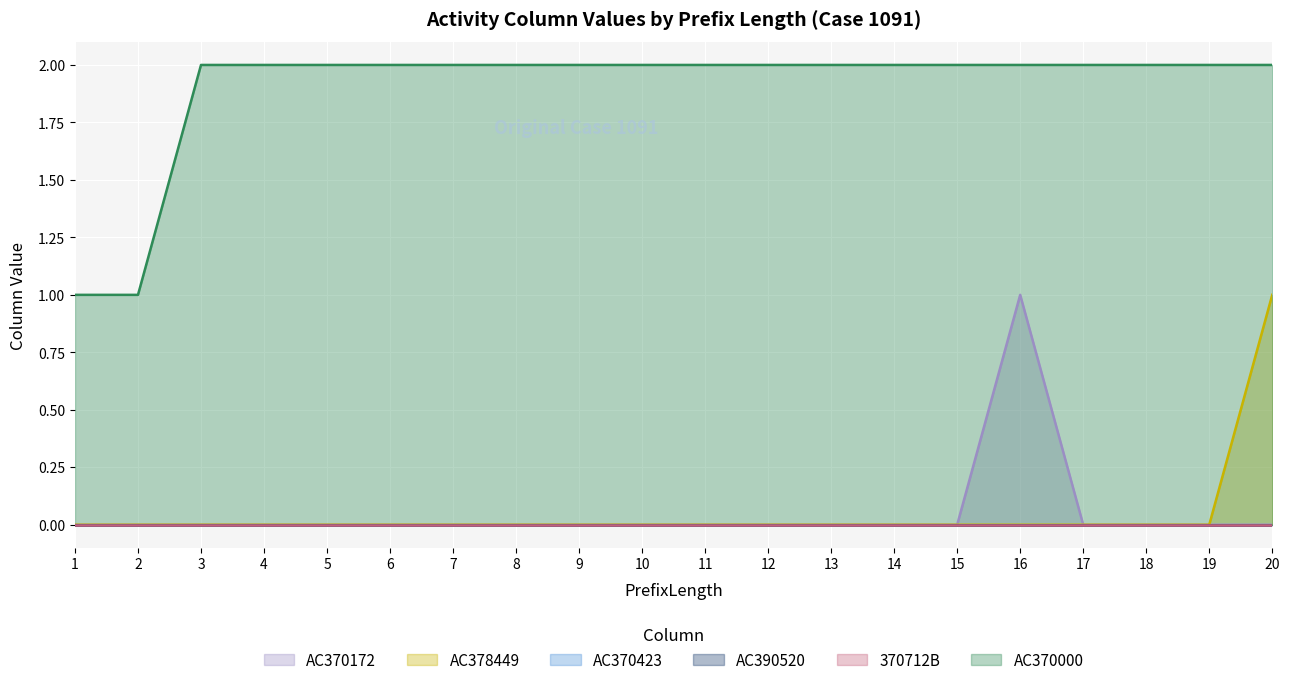

Does the chart display data point markers on the line(s)?

No